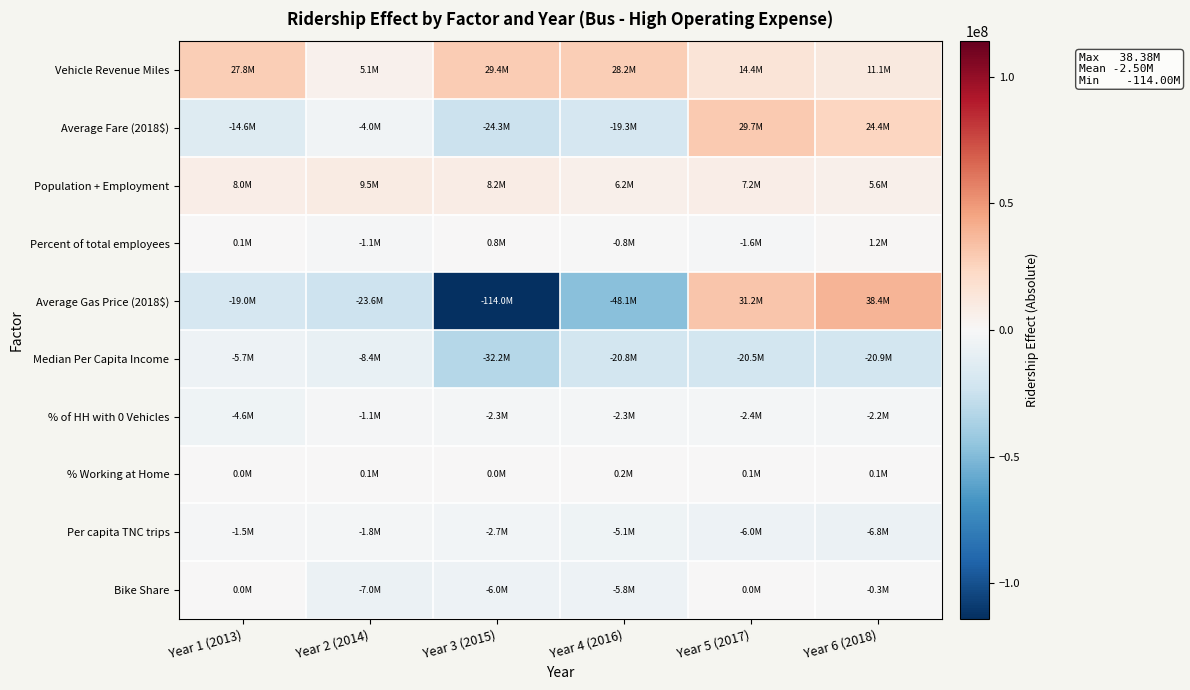

Which series has the largest total across all categories?

Vehicle Revenue Miles